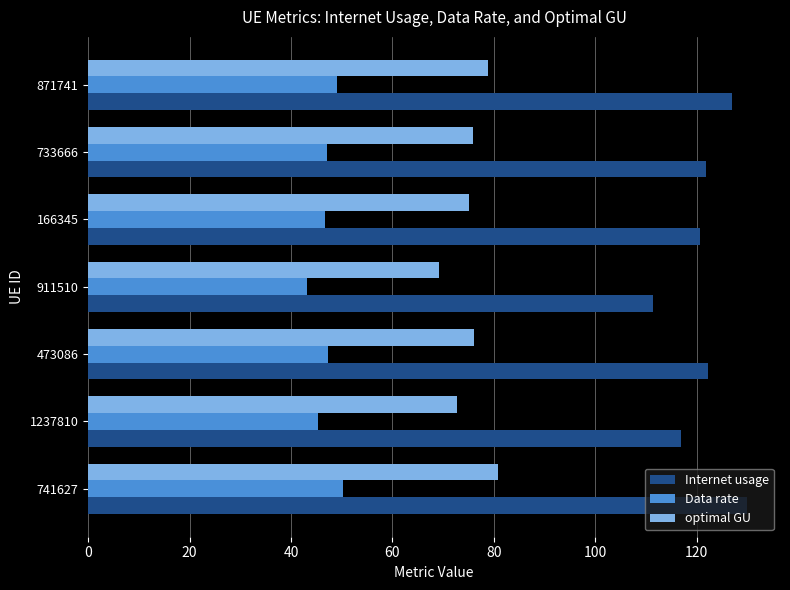

Which category has the lowest value across all series?

911510